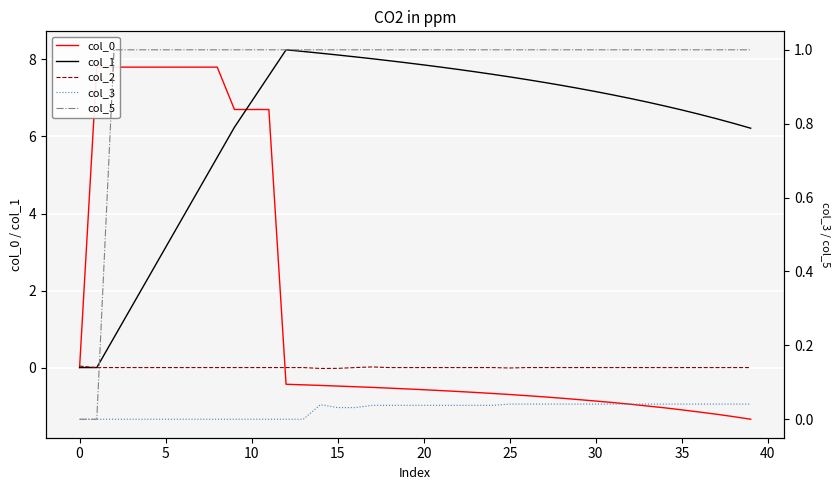

Is it true that col_3 equals 0.1 at 32?

False